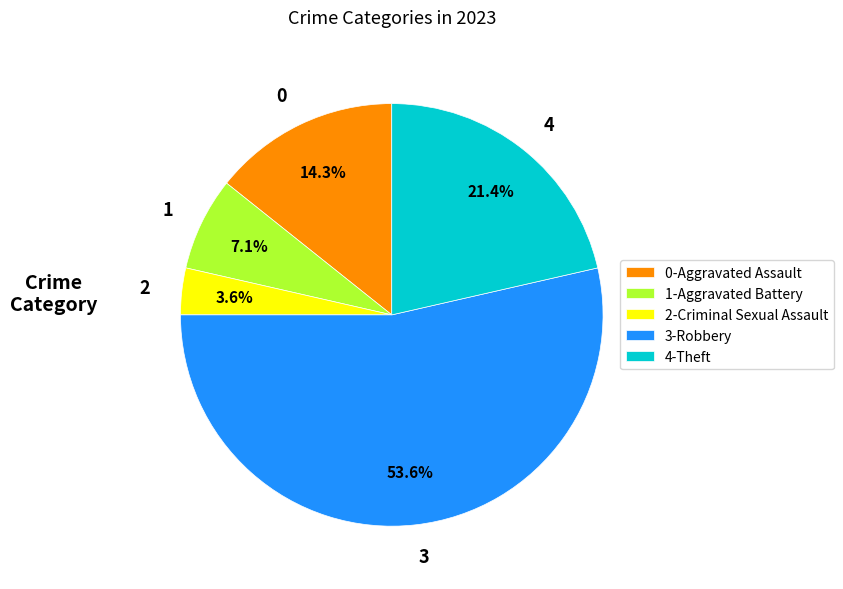

Is there a majority slice in this chart?

Yes